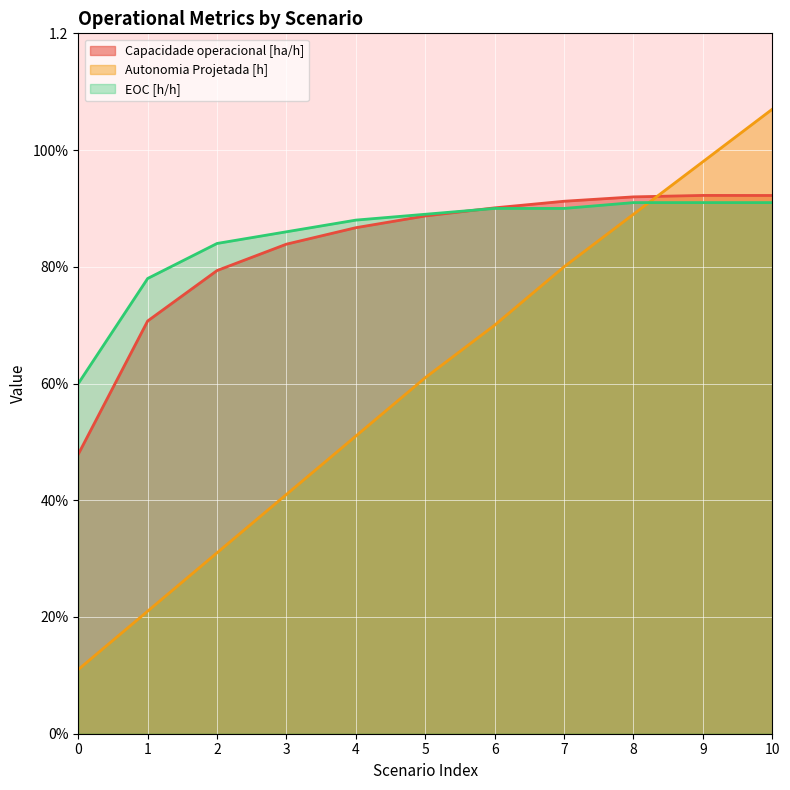

What is the value of the EOC [h/h] point at the 3rd from the left?

0.8